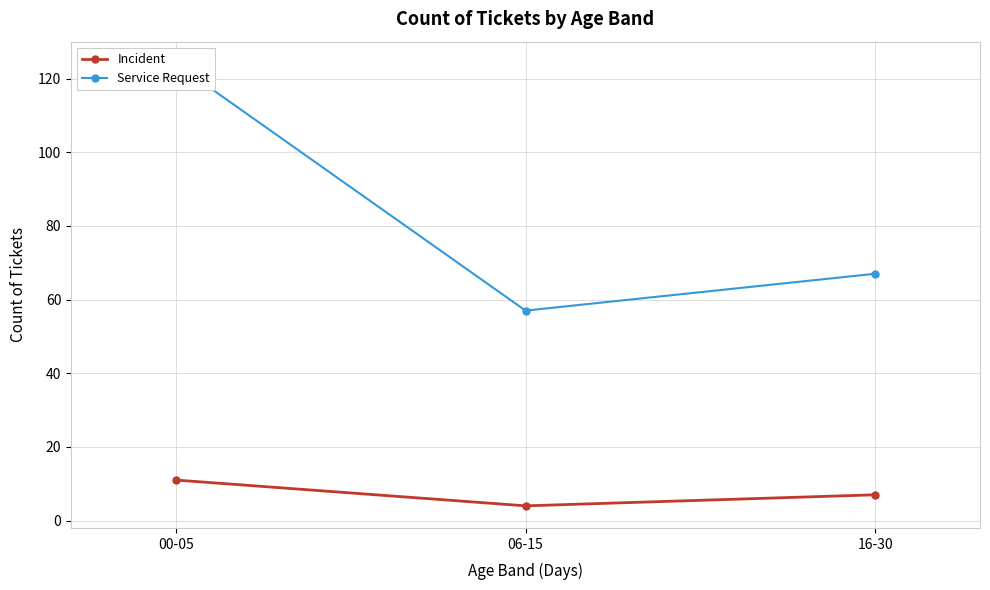

Which series has the largest total across all categories?

Service Request